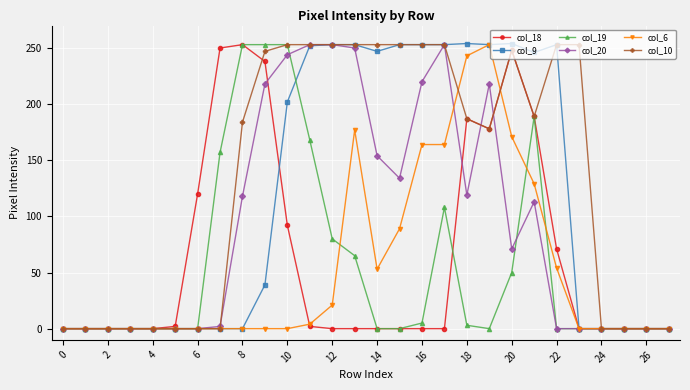

Is this an area chart (filled region under the line)?

No